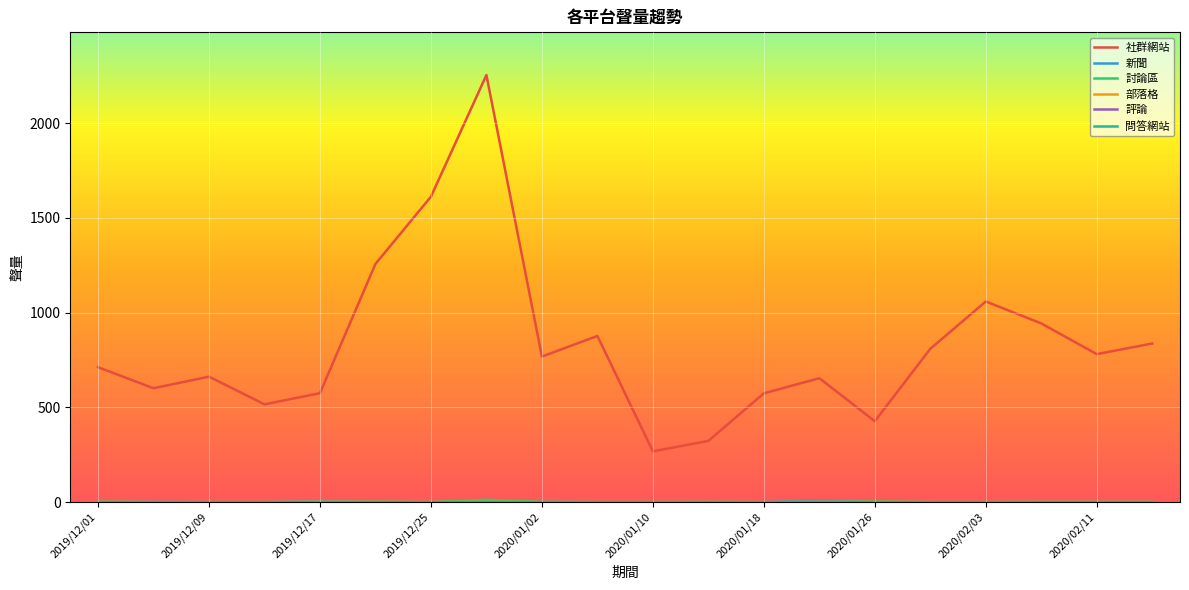

How many lines are shown in the chart?

6